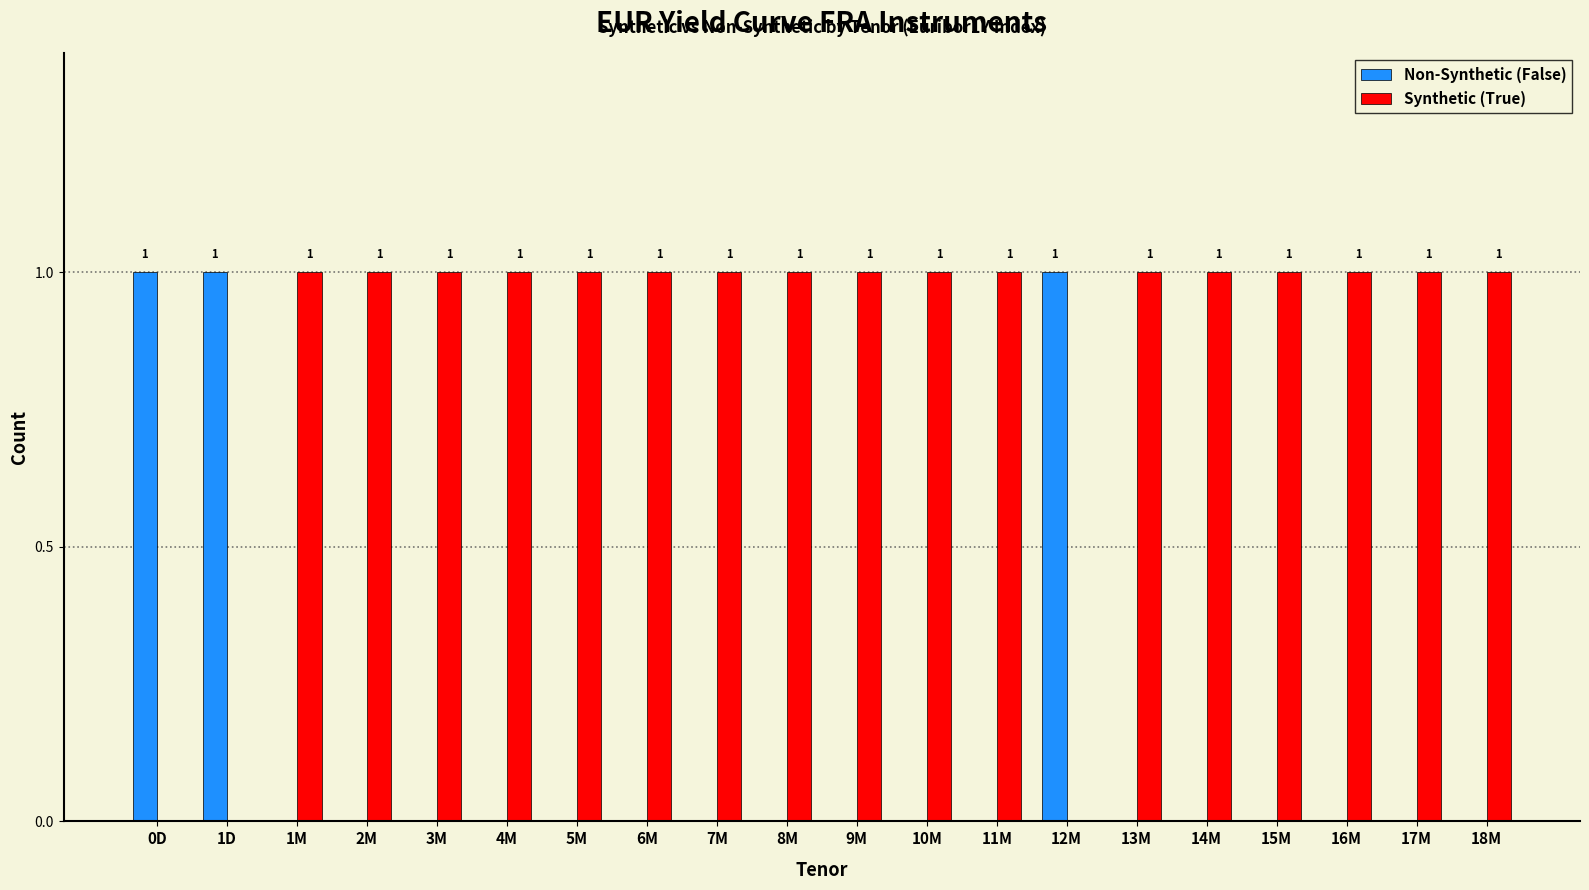

Which series has the largest total across all categories?

Synthetic (True)